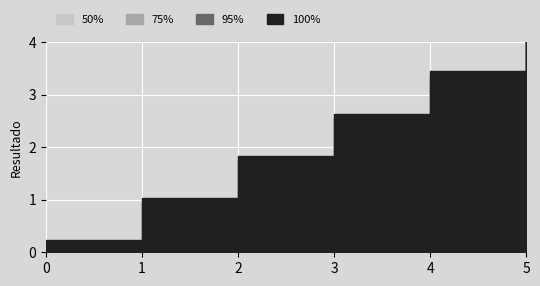

What is the sum of all 75% values?

580